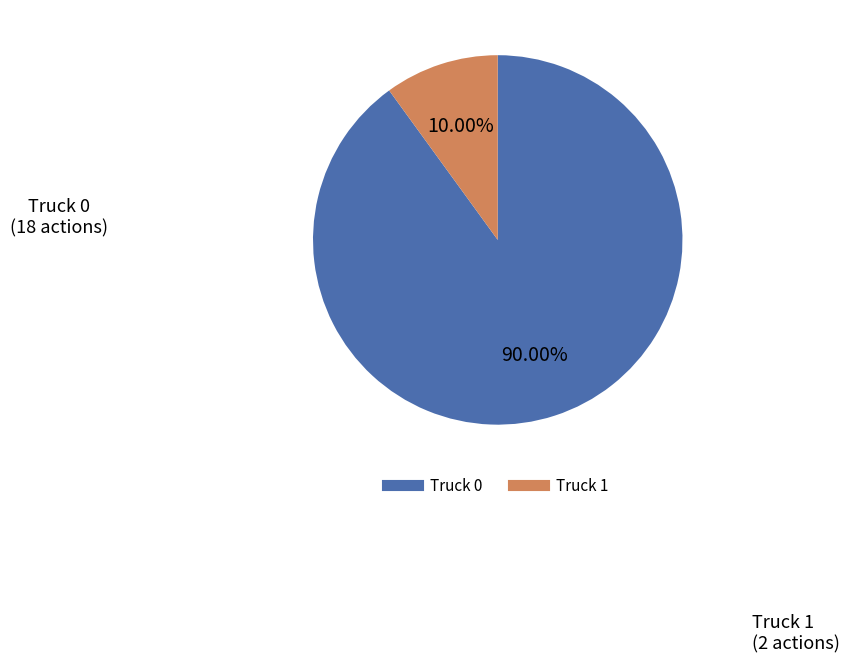

How much of the chart is everything except Truck 1?

90.0%